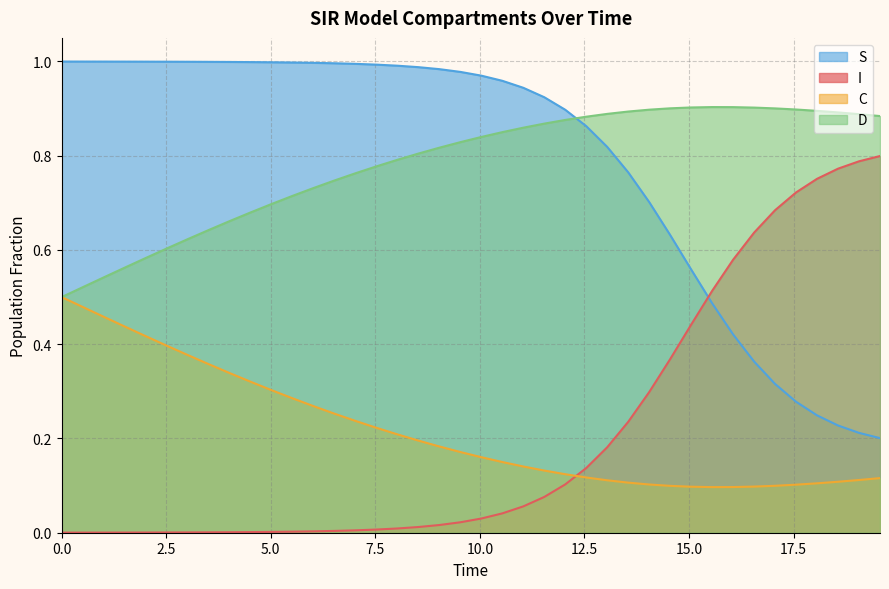

What is the difference between the second highest and second lowest values in the S series?

0.8